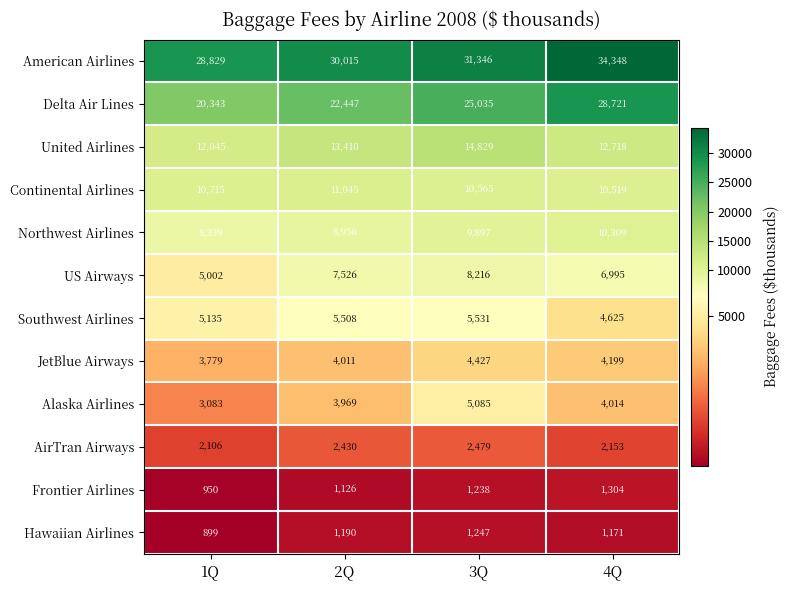

Which category has the lowest value across all series?

1Q